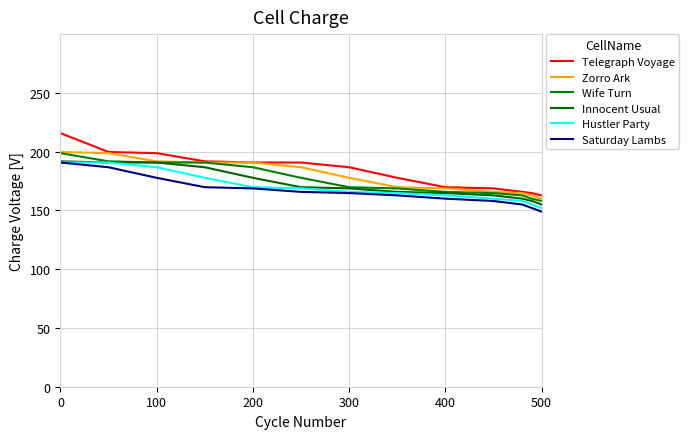

What is the maximum value shown in the chart?

215.8